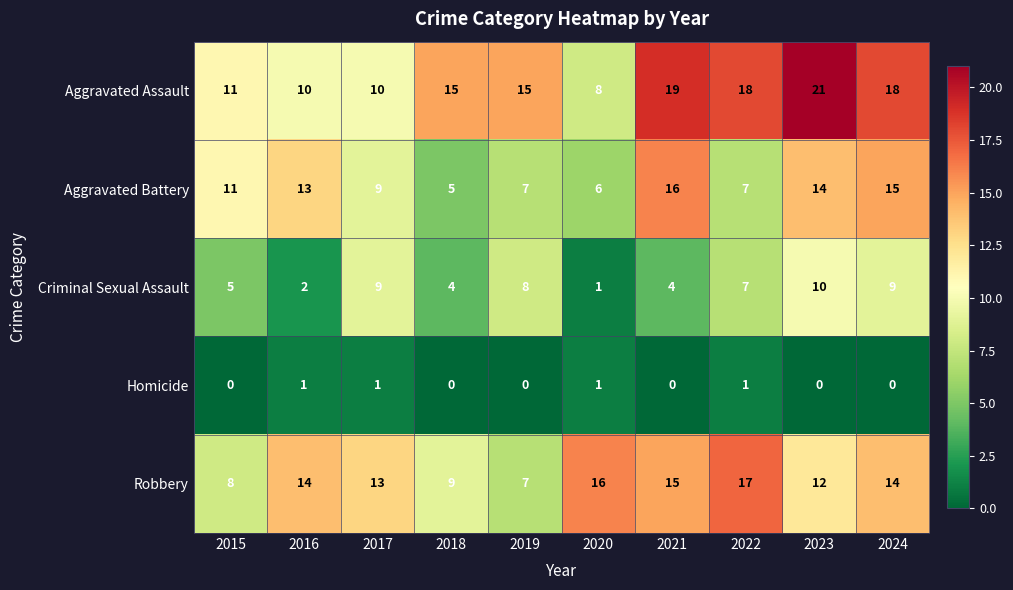

At how many categories does at least one series exceed 1?

10